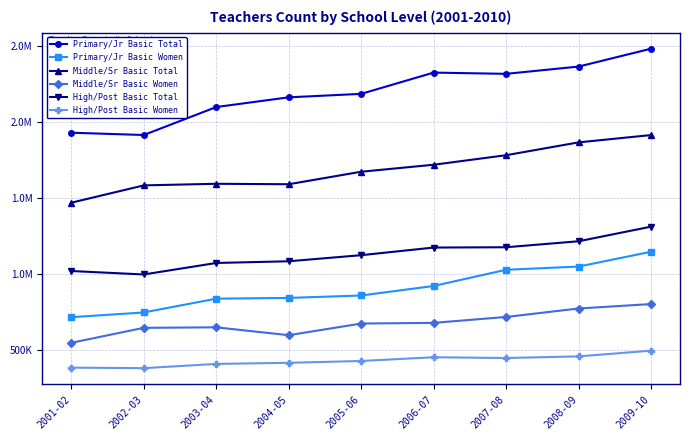

What are all the series names shown in the legend?

Primary/Jr Basic Total, Primary/Jr Basic Women, Middle/Sr Basic Total, Middle/Sr Basic Women, High/Post Basic Total, High/Post Basic Women